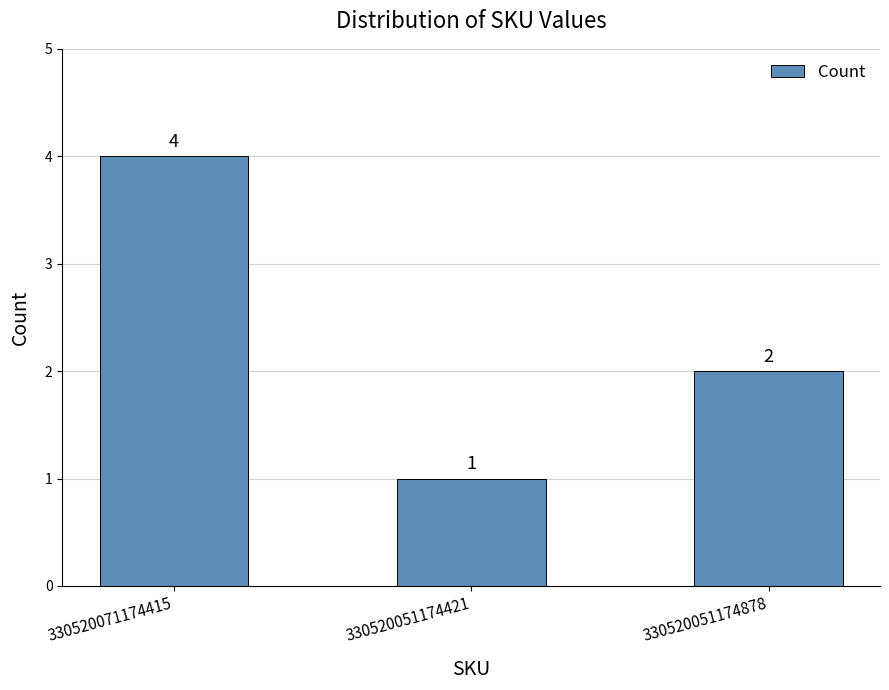

What is the ratio of the value at 330520051174878 to the value at 330520051174421?

2.0